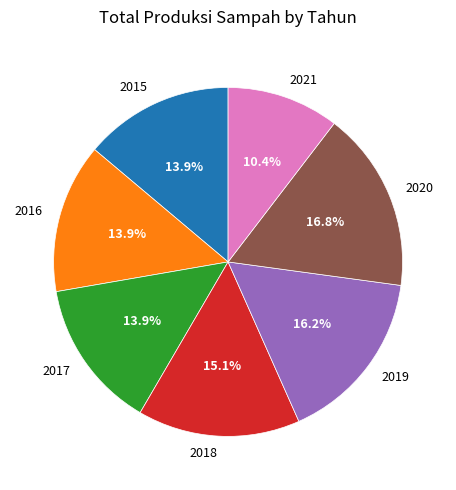

How much of the chart is everything except 2017?

86.1%